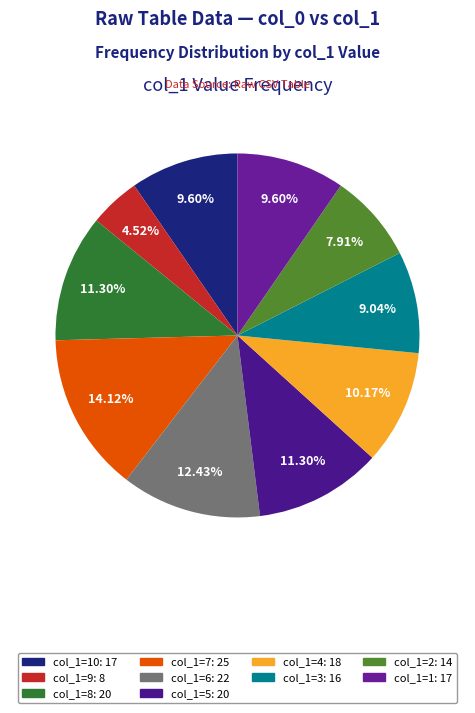

To the nearest percent, what is the average slice percentage?

10%